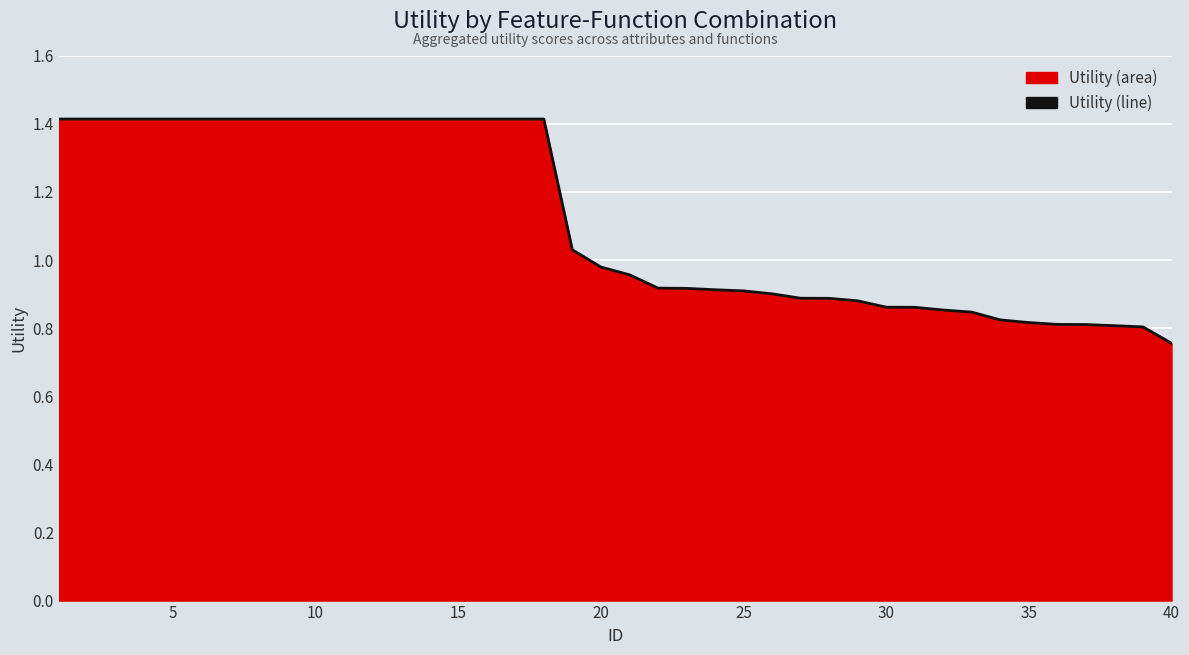

Does the chart display data point markers on the line(s)?

No